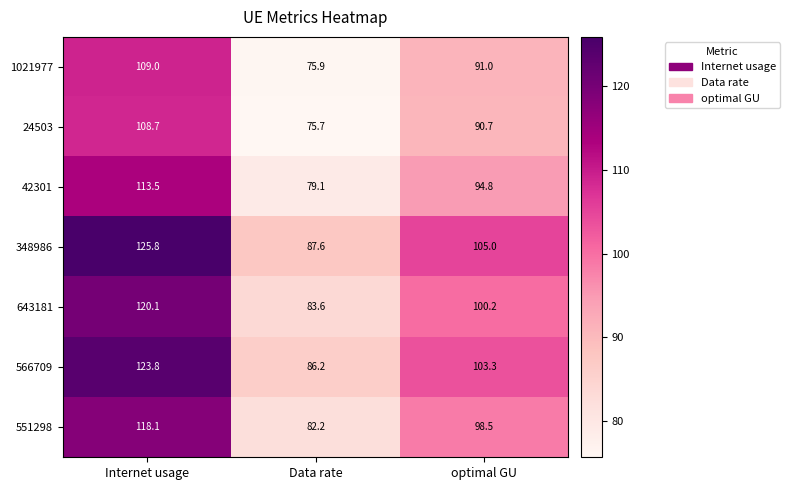

Between Internet usage and Data rate, which series saw the biggest shift?

348986